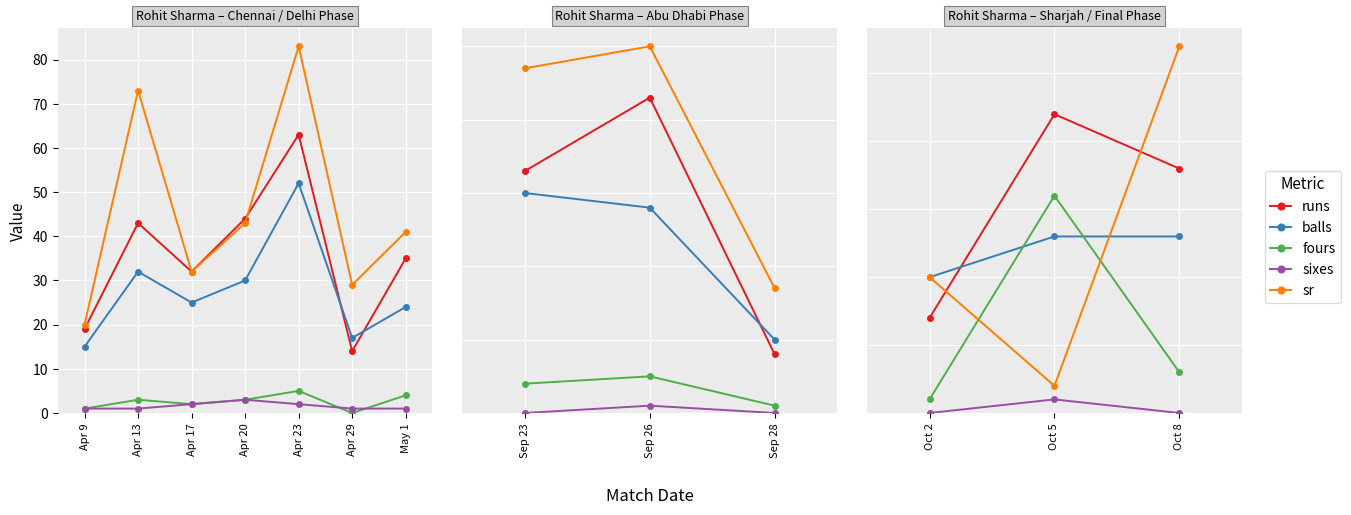

What is the difference between the maximum and second lowest values in the fours series?

13